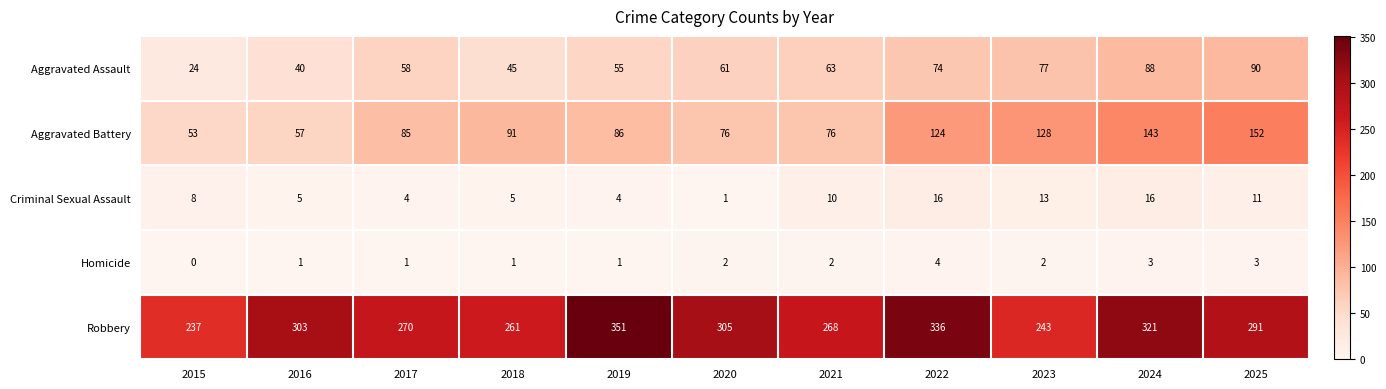

What is the maximum value shown in the chart?

351